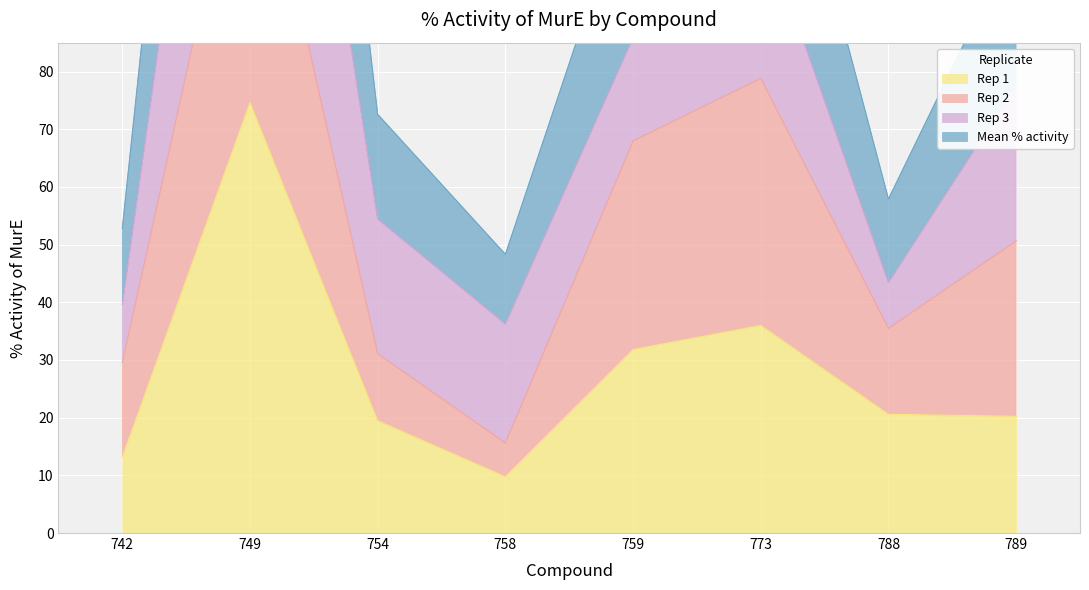

What is the maximum value for Mean % activity?

263.3